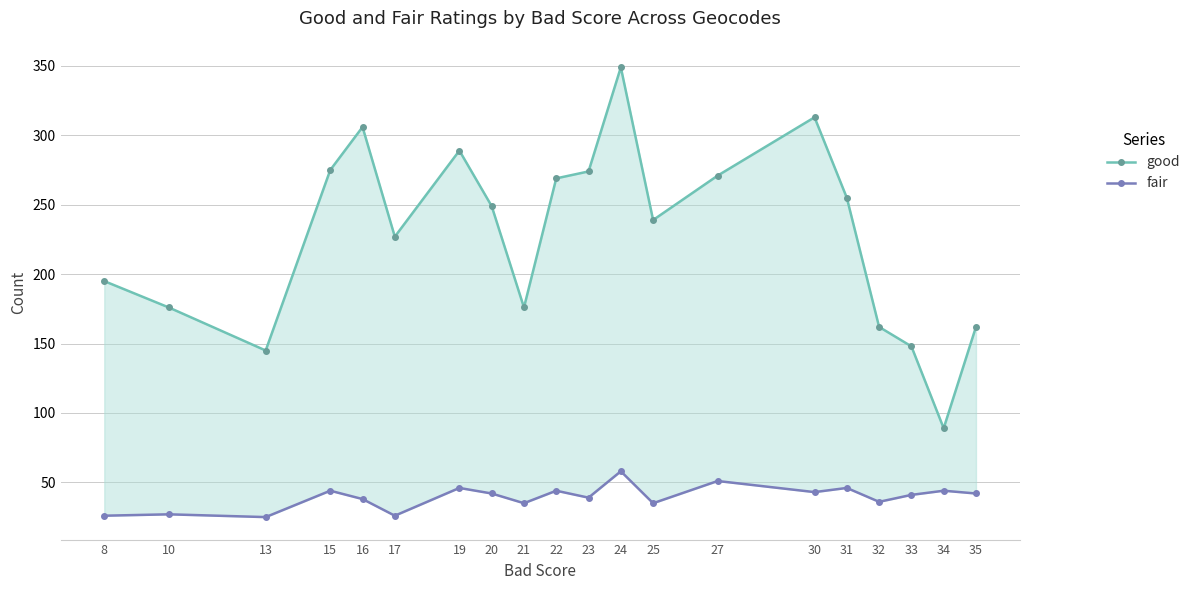

True or false: good and fair cross at least once.

False